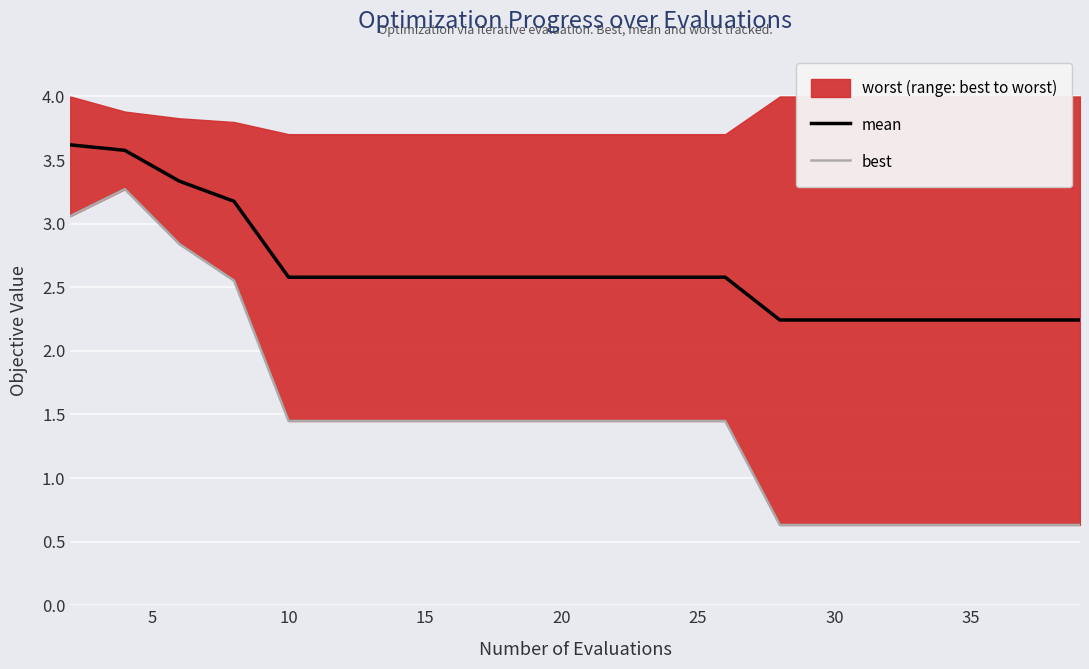

True or false: mean and best cross at least once.

False